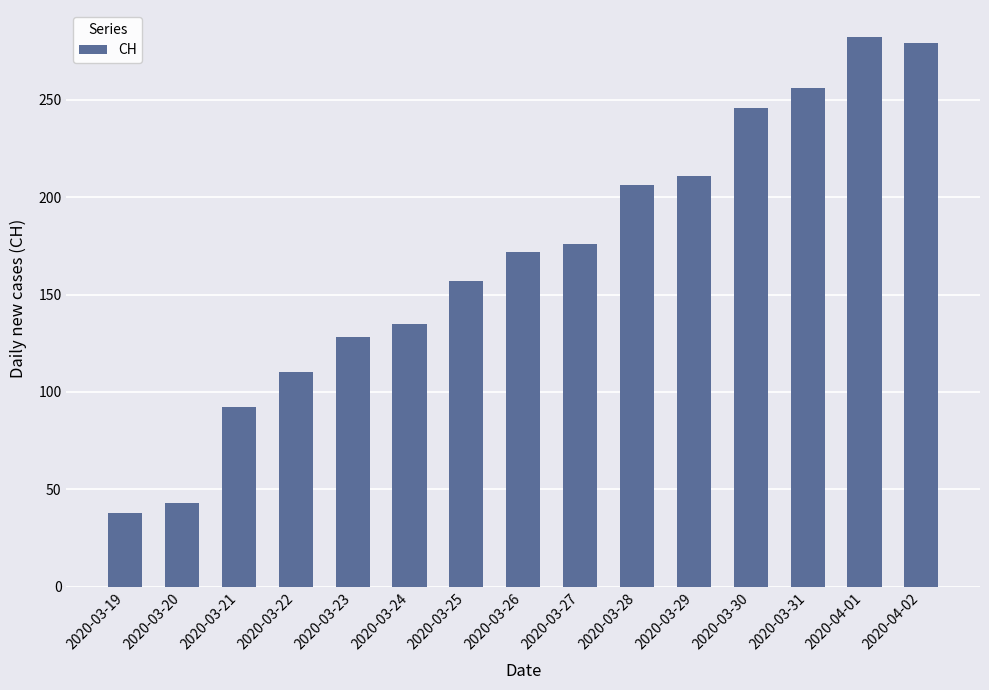

What is the average value?

169